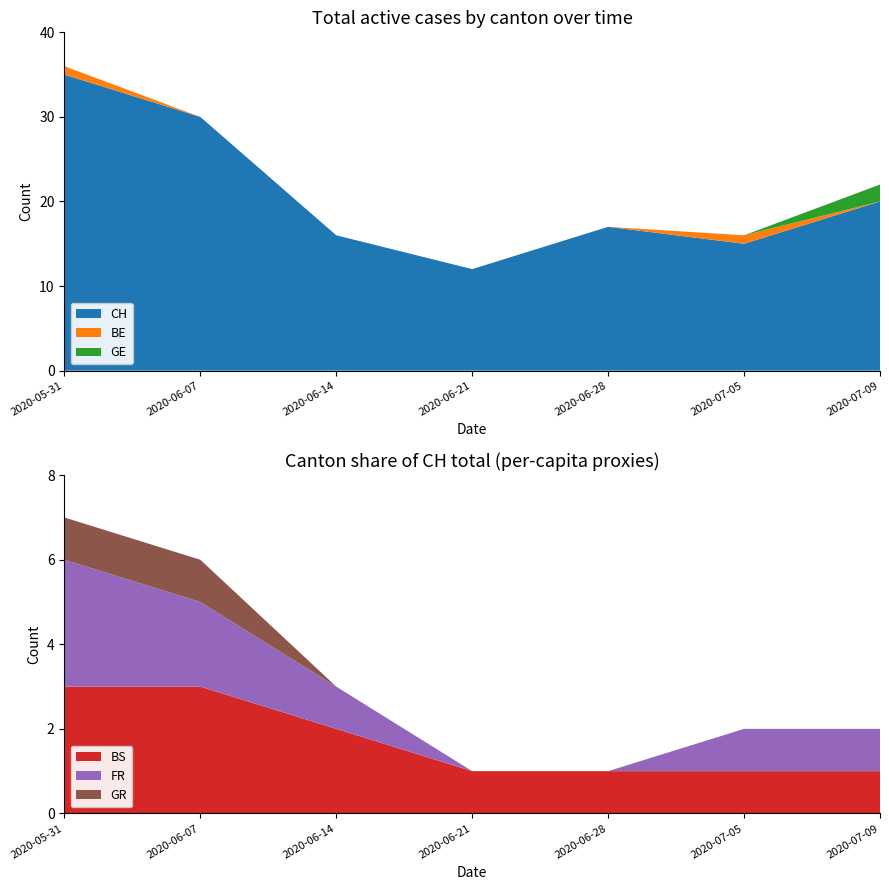

Reading right to left, extract all data points from this chart.

CH: 20	15	17	12	16	30	35
BE: 0	1	0	0	0	0	1
GE: 2	0	0	0	0	0	0
BS: 1	1	1	1	2	3	3
FR: 1	1	0	0	1	2	3
GR: 0	0	0	0	0	1	1